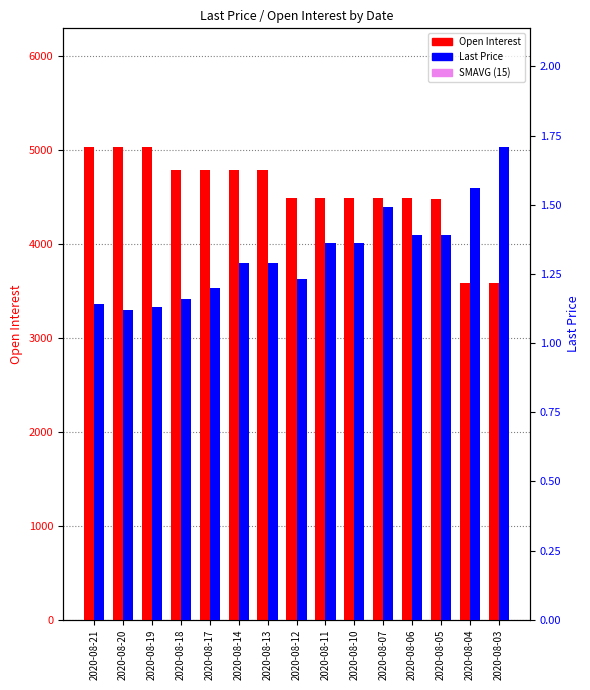

What is the total value across all series at 2020-08-12?

8350.2